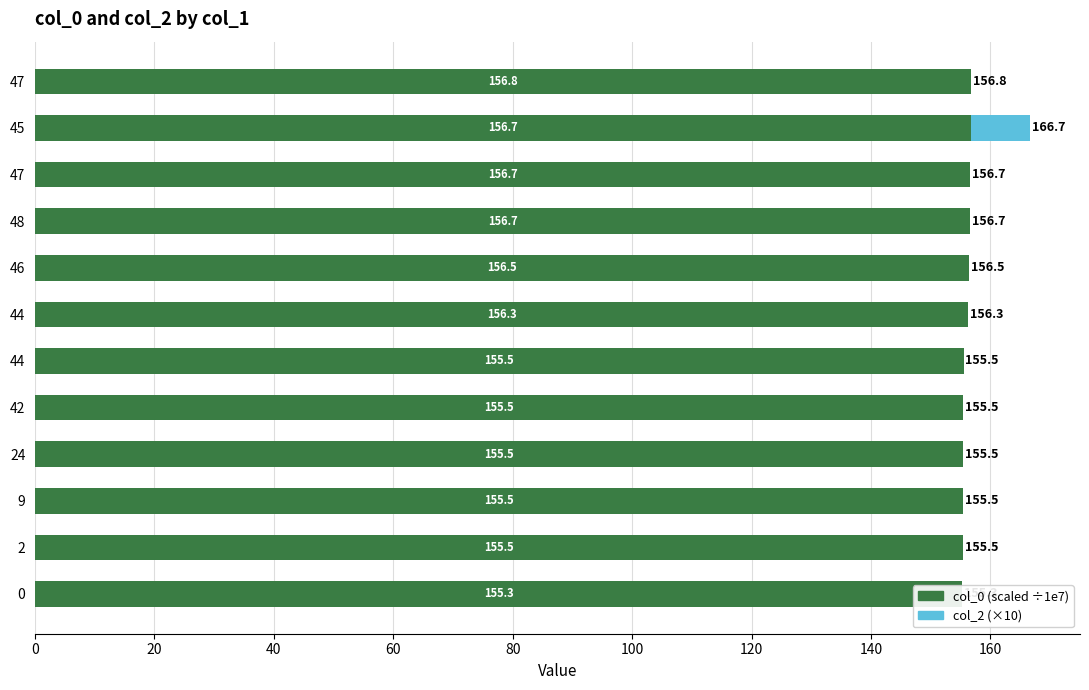

True or false: col_2 (×10) has a value of -6.7 at 46.

False